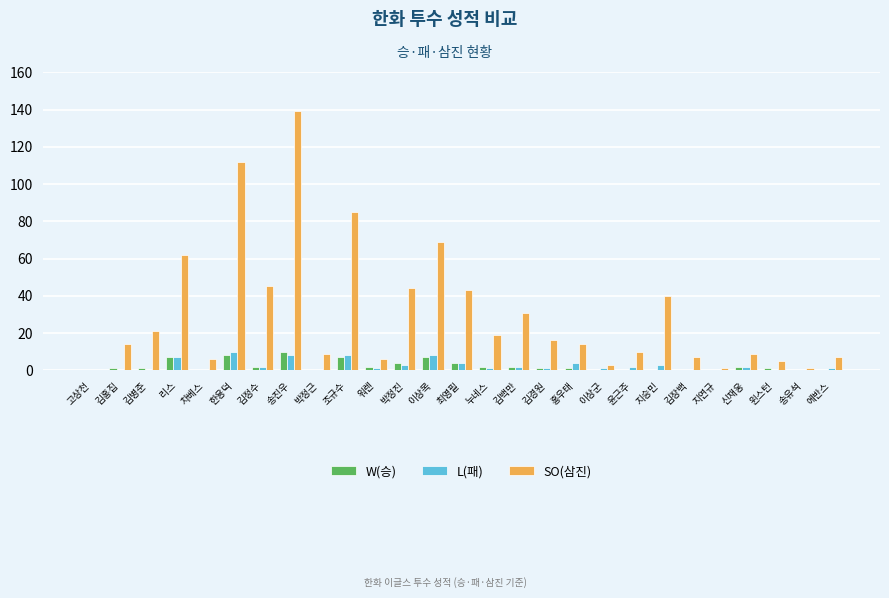

Between 리스 and 지연규, which series saw the biggest shift?

SO(삼진)